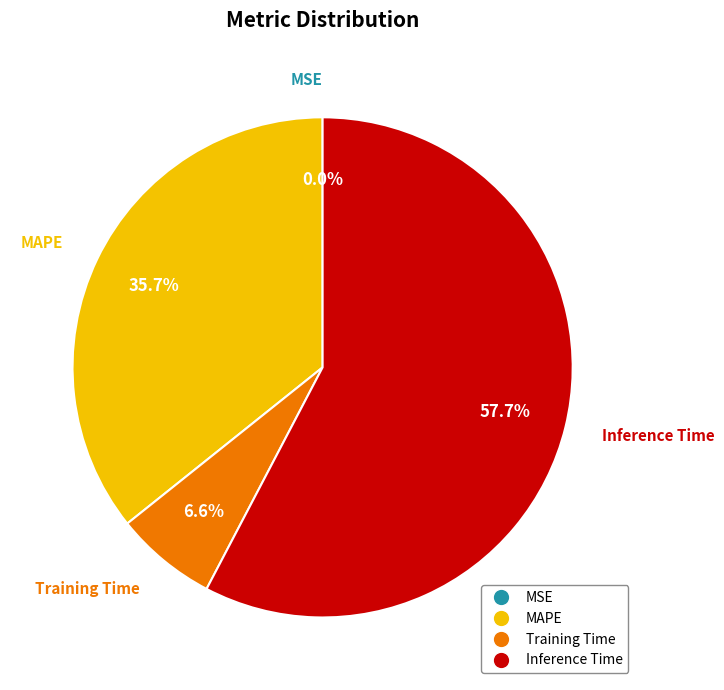

Does any single category account for the majority?

Yes